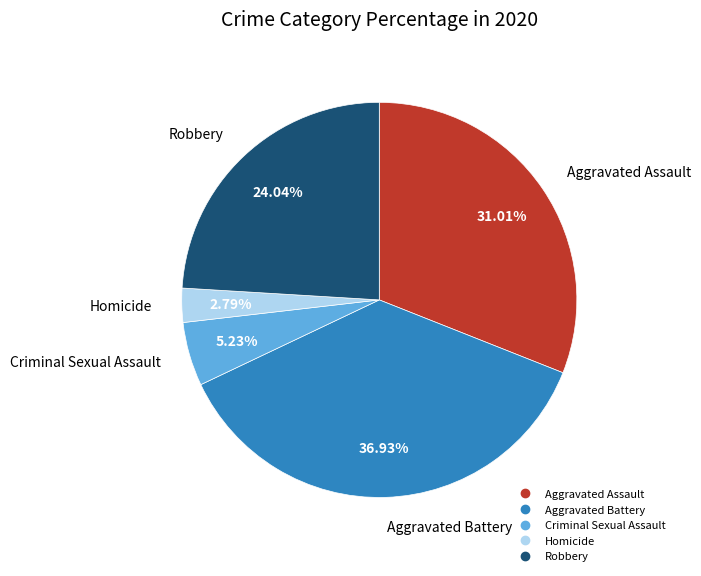

Rank the categories by value from lowest to highest.

Homicide, Criminal Sexual Assault, Robbery, Aggravated Assault, Aggravated Battery